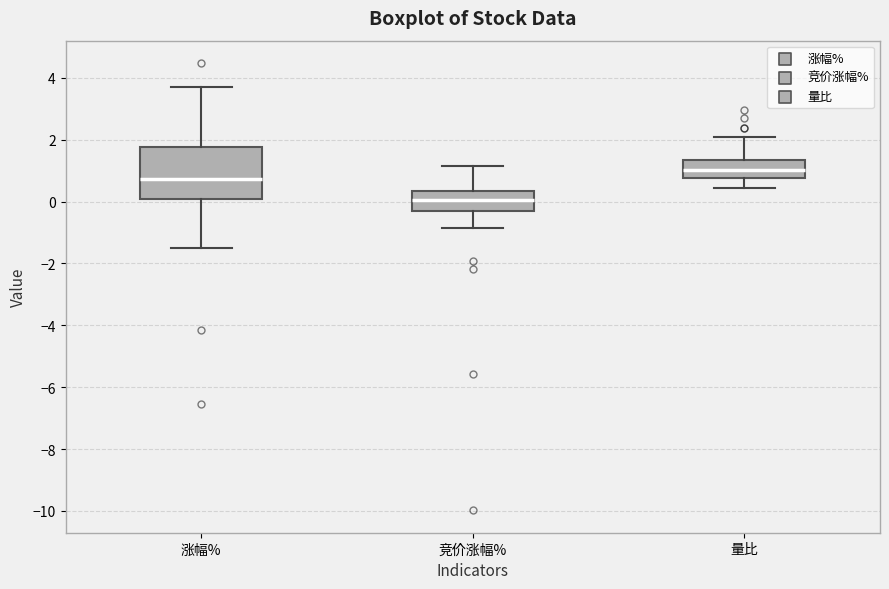

Reading left to right, transcribe this box plot: for each box, give where its median line is, the range the box spans, and where its two whiskers end, as read against the y-axis. The values are not printed on the chart, so give them approximately, as read against the axis.

涨幅%: median 0.8, box 0.0 to 1.8, whiskers -1.6 to 3.8
竞价涨幅%: median 0.0, box -0.4 to 0.4, whiskers -0.8 to 1.2
量比: median 1.0, box 0.8 to 1.4, whiskers 0.4 to 2.2